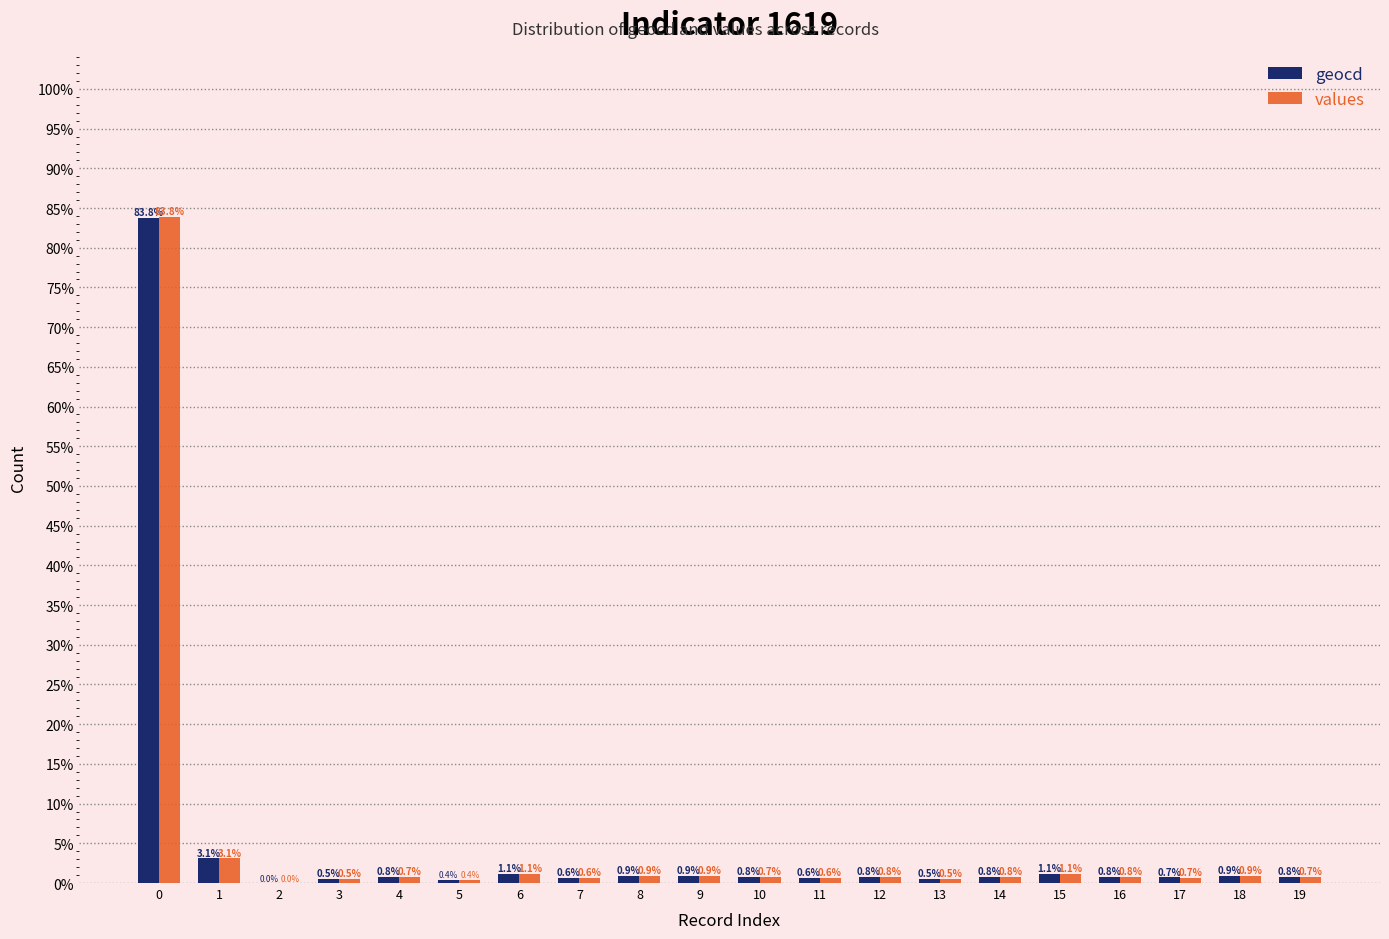

How many positive values does the geocd series have?

19